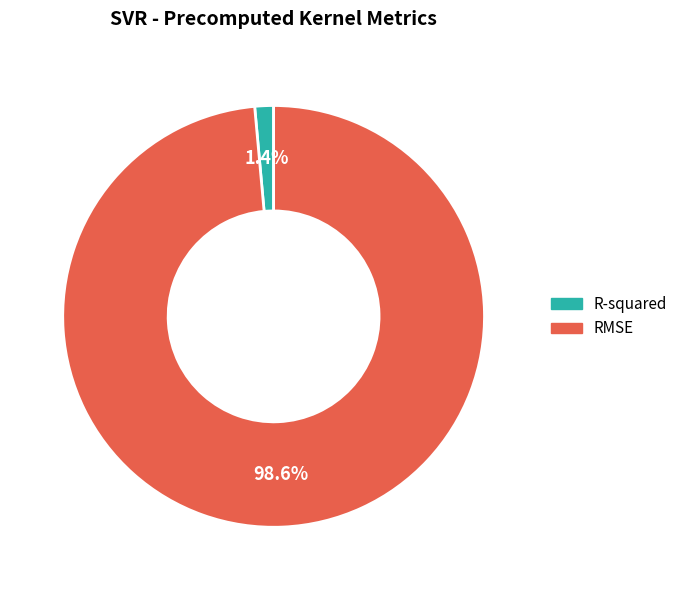

True or false: RMSE accounts for 86% of the total.

False